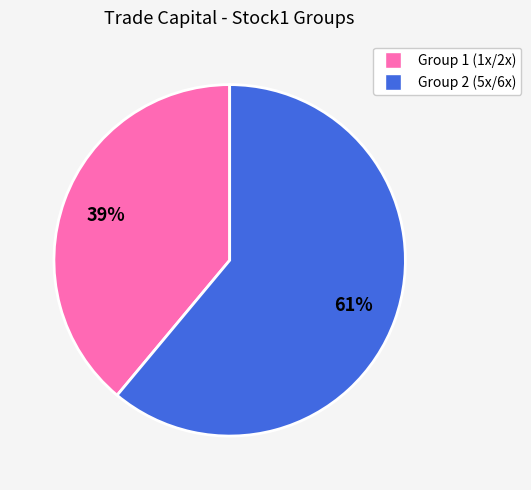

How many slices are in this pie chart?

2